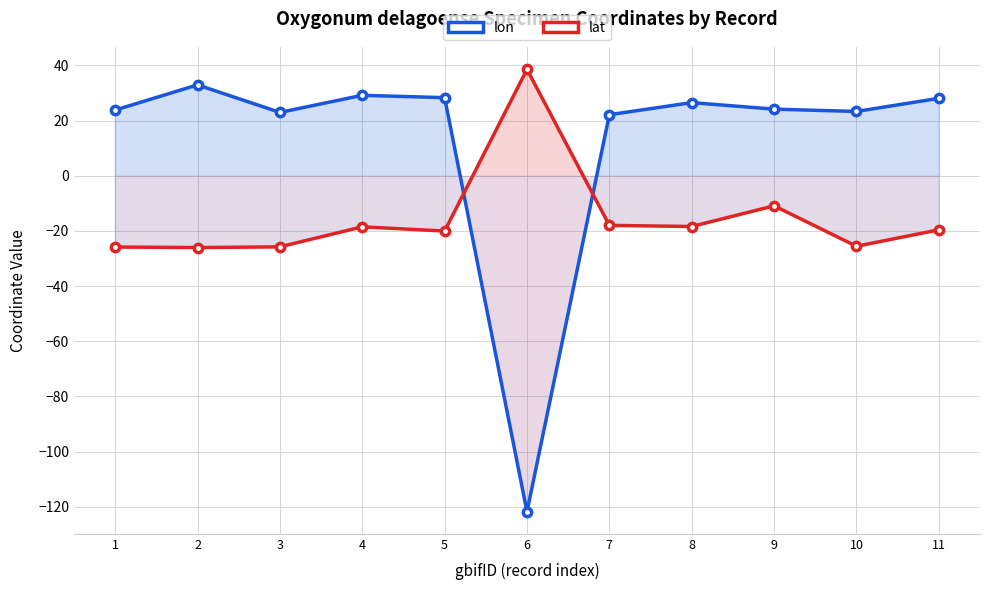

What is the spread (max minus min) of values at 5?

48.3